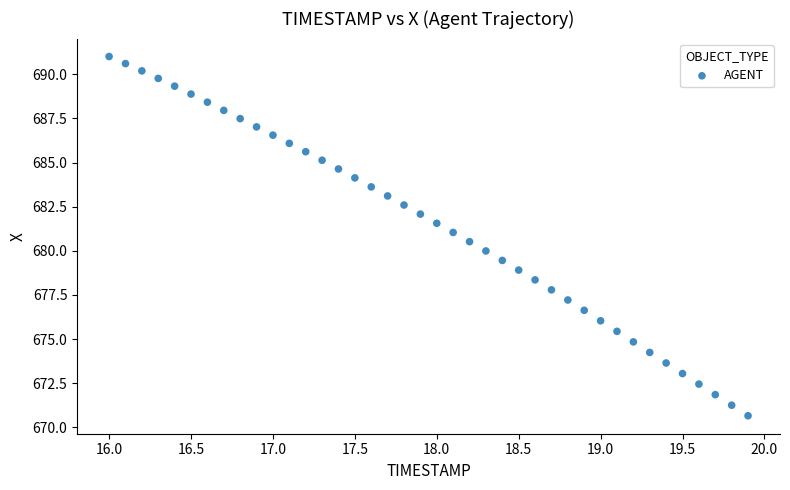

What is the range of Y values (max minus min)?

20.4